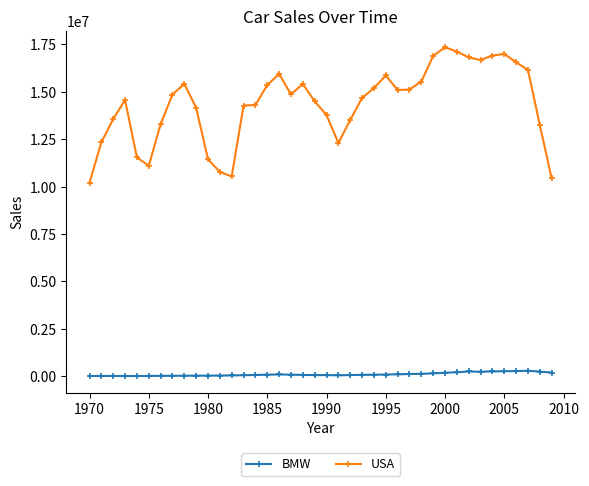

Does the chart display data point markers on the line(s)?

Yes